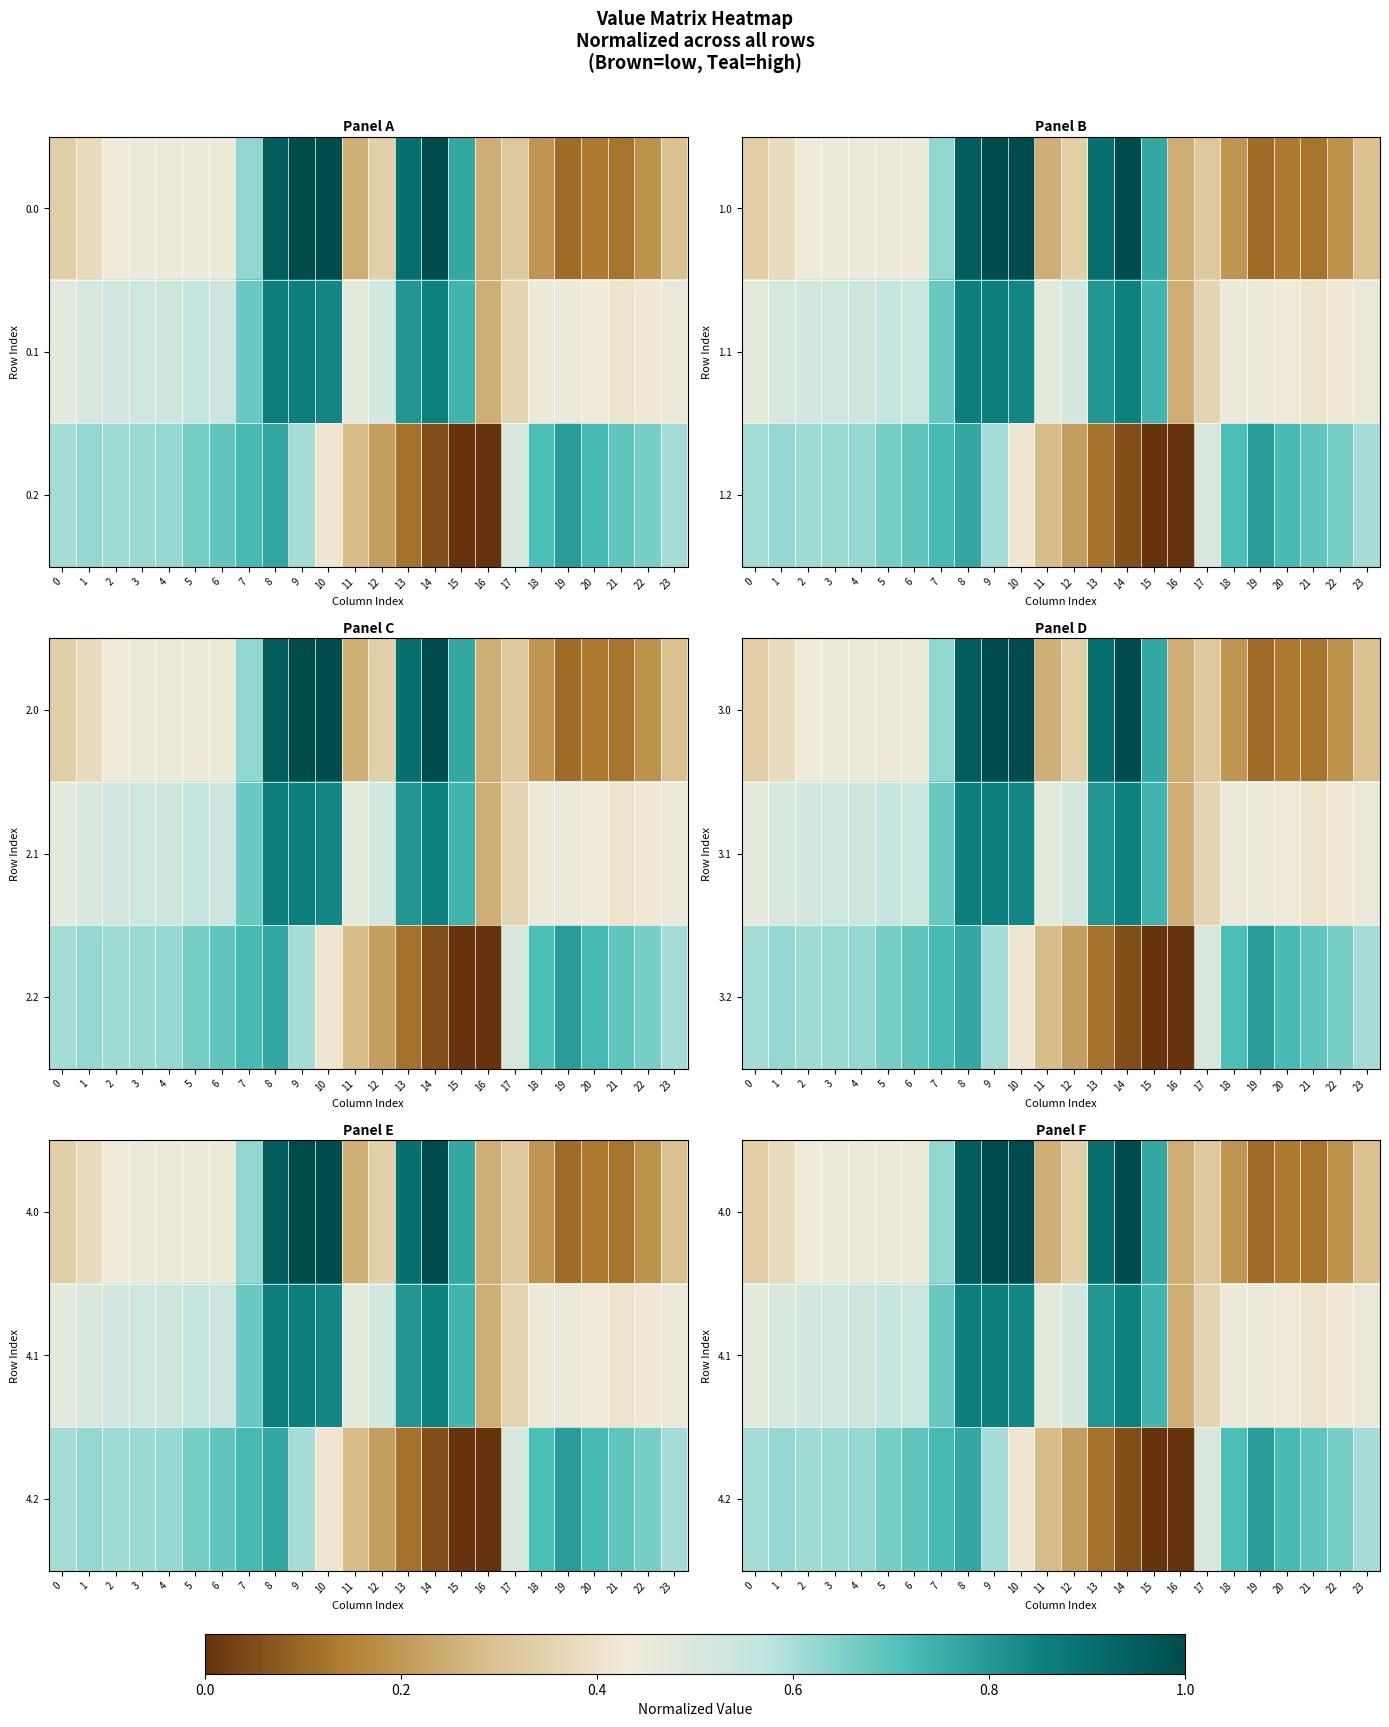

True or false: 4.0 has a value of 0.3 at 17.

True